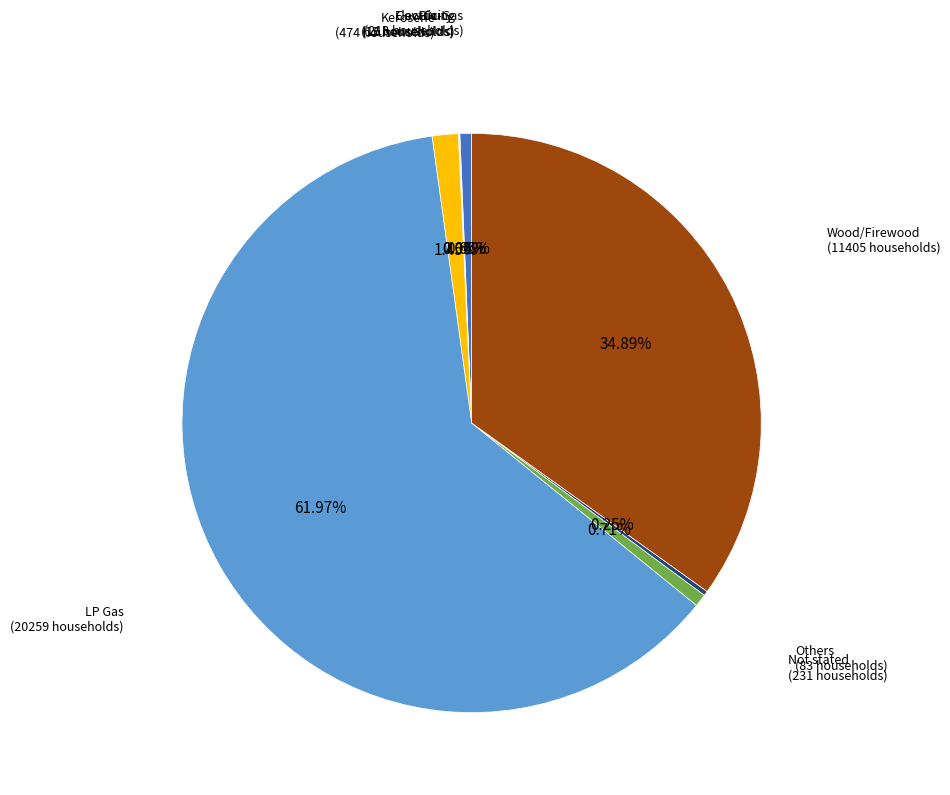

Do Not stated and Wood/Firewood together represent more than half of the pie?

No